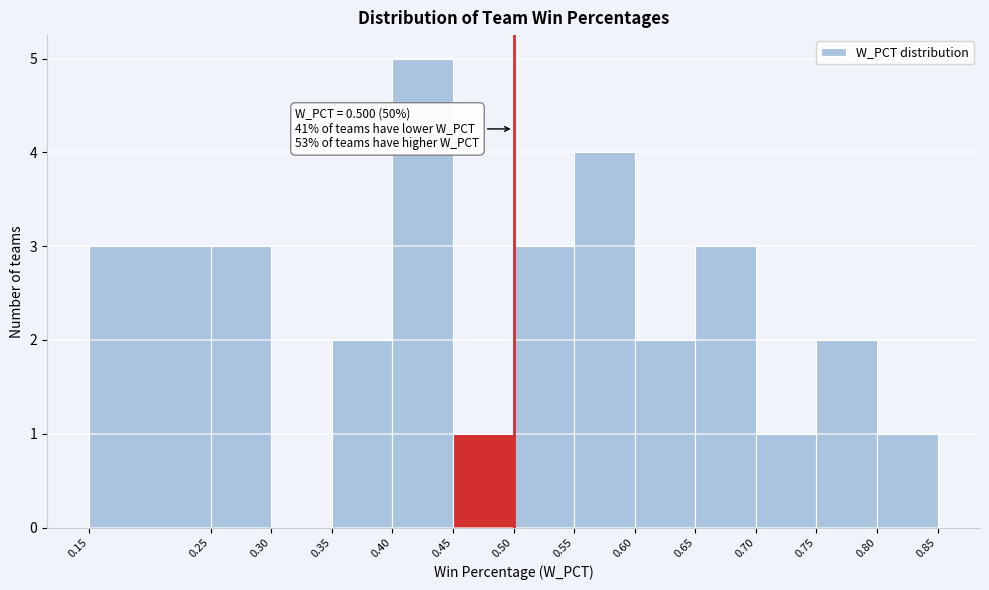

Which range on the x-axis has the tallest bar?

0.40 to 0.45